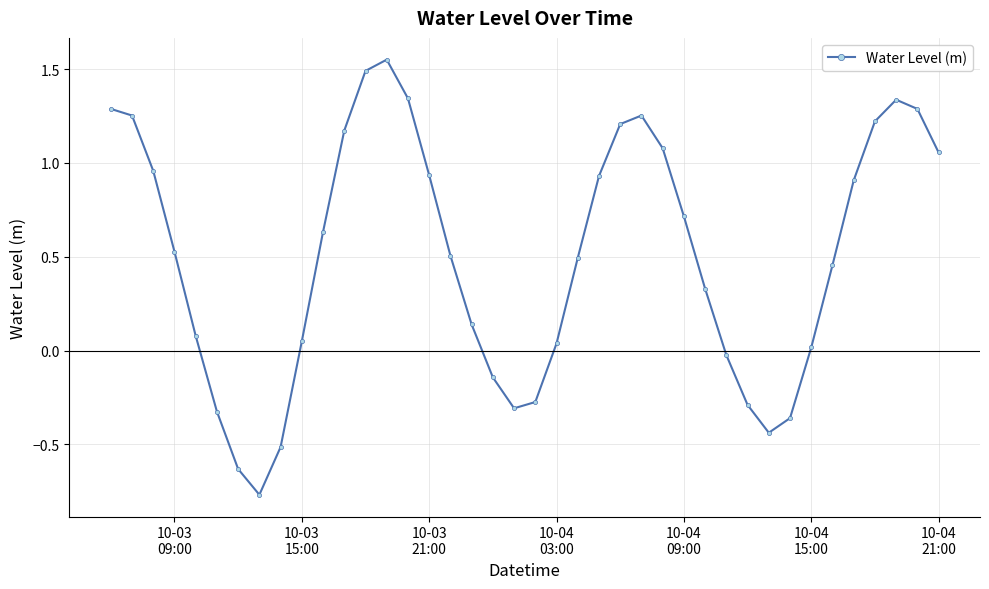

How many data points are above 0?

29